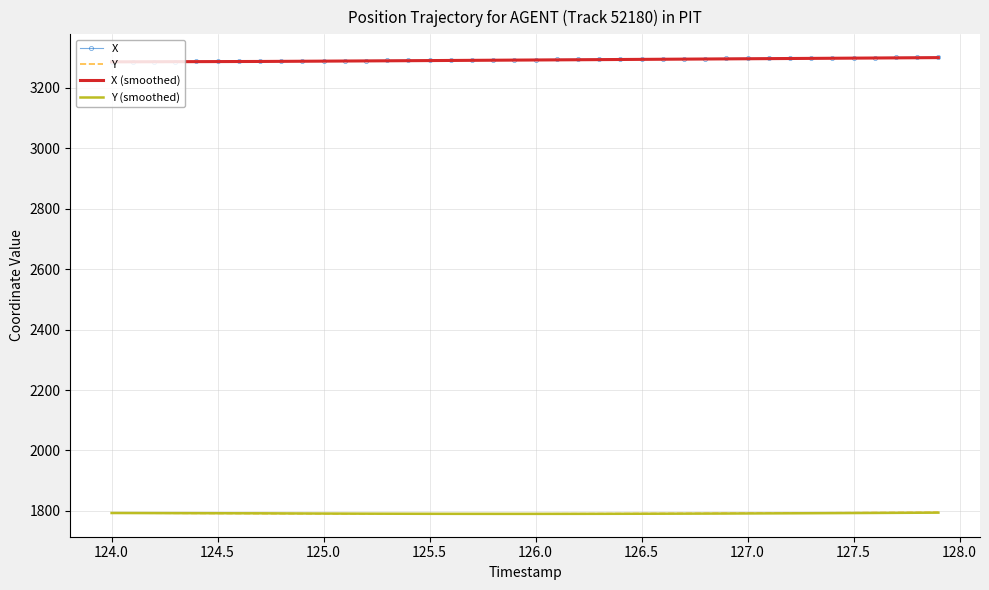

True or false: X and Y (smoothed) cross at least once.

False